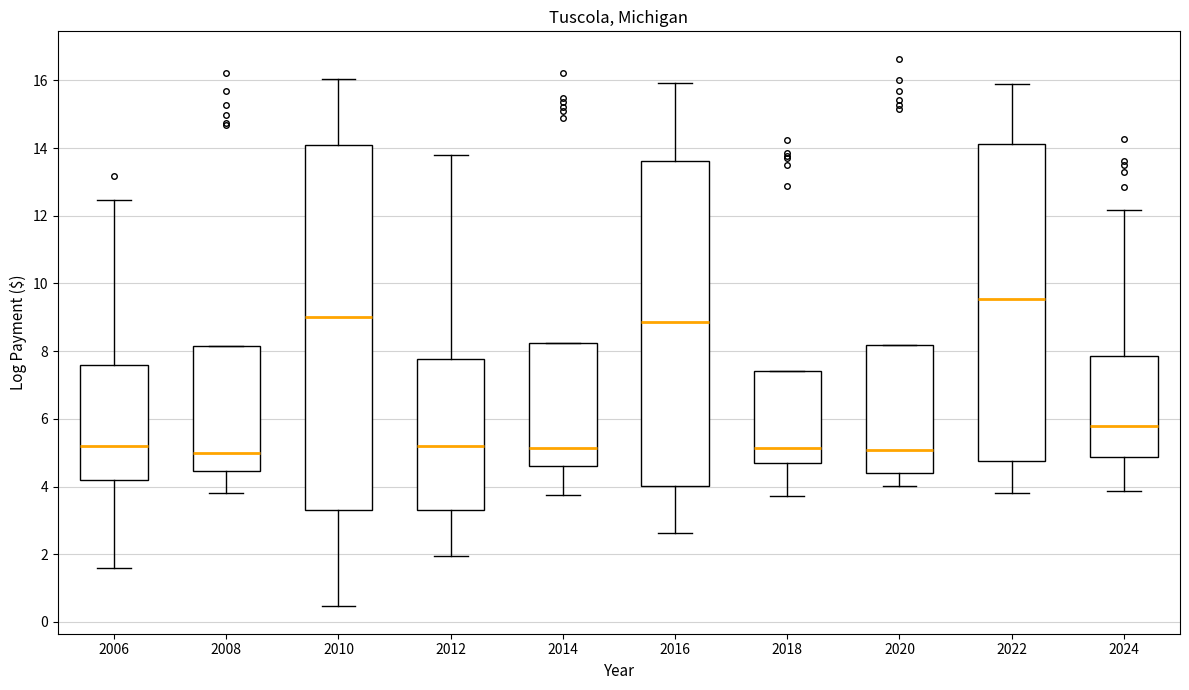

Reading left to right, transcribe this box plot: for each box, give where its median line is, the range the box spans, and where its two whiskers end, as read against the y-axis. The values are not printed on the chart, so give them approximately, as read against the axis.

2006: median 5.2, box 4.2 to 7.6, whiskers 1.6 to 12.4
2008: median 5.0, box 4.4 to 8.2, whiskers 3.8 to 8.2
2010: median 9.0, box 3.4 to 14.2, whiskers 0.4 to 16.0
2012: median 5.2, box 3.4 to 7.8, whiskers 2.0 to 13.8
2014: median 5.2, box 4.6 to 8.2, whiskers 3.8 to 8.2
2016: median 8.8, box 4.0 to 13.6, whiskers 2.6 to 16.0
2018: median 5.2, box 4.6 to 7.4, whiskers 3.8 to 7.4
2020: median 5.0, box 4.4 to 8.2, whiskers 4.0 to 8.2
2022: median 9.6, box 4.8 to 14.2, whiskers 3.8 to 15.8
2024: median 5.8, box 4.8 to 7.8, whiskers 3.8 to 12.2